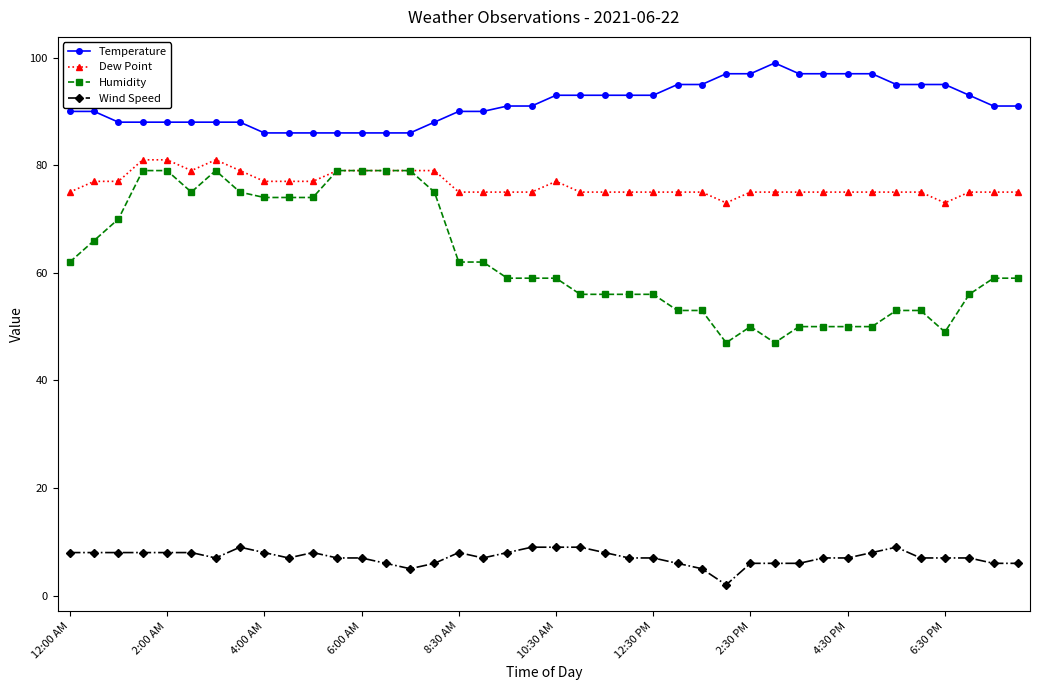

Which series has the largest range (max minus min)?

Humidity